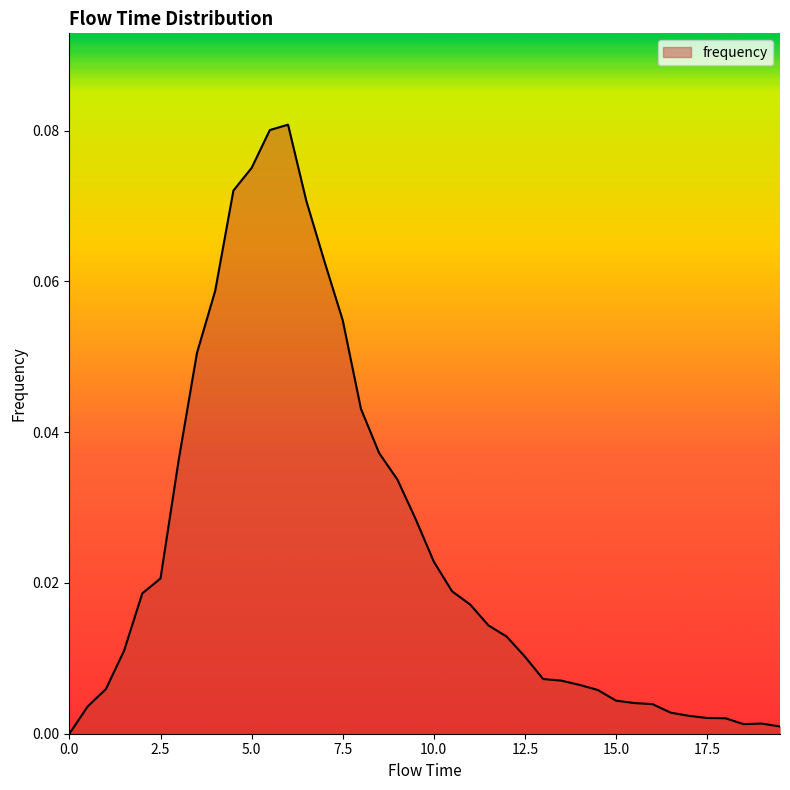

How many lines are shown in the chart?

1